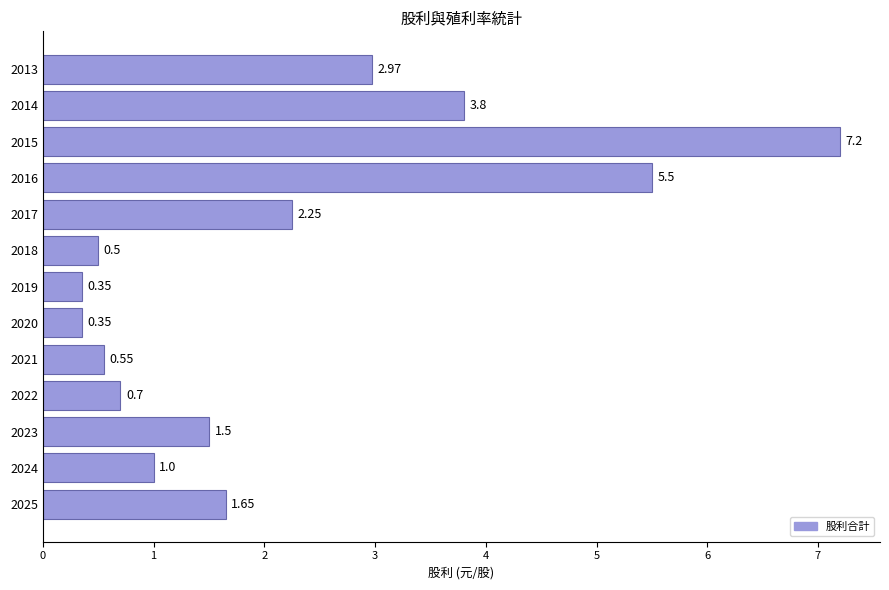

How many bars are there in total?

13